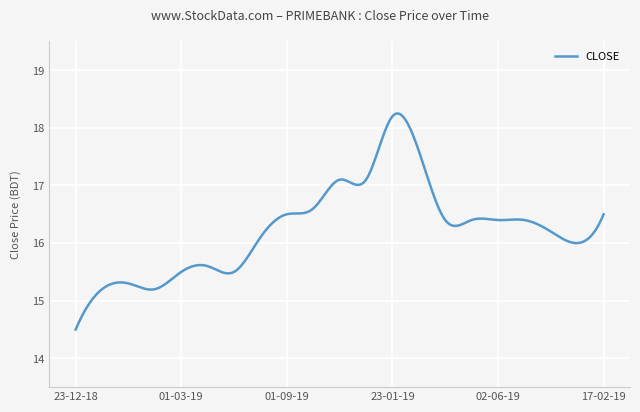

What is the minimum value shown in the chart?

14.5